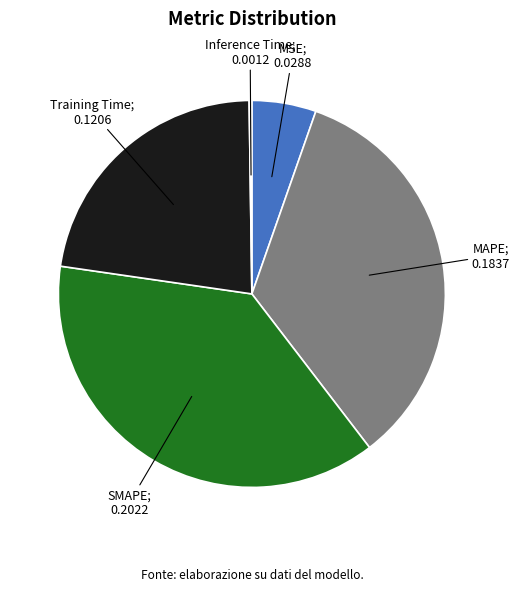

Is there any slice that represents more than half of the pie?

No